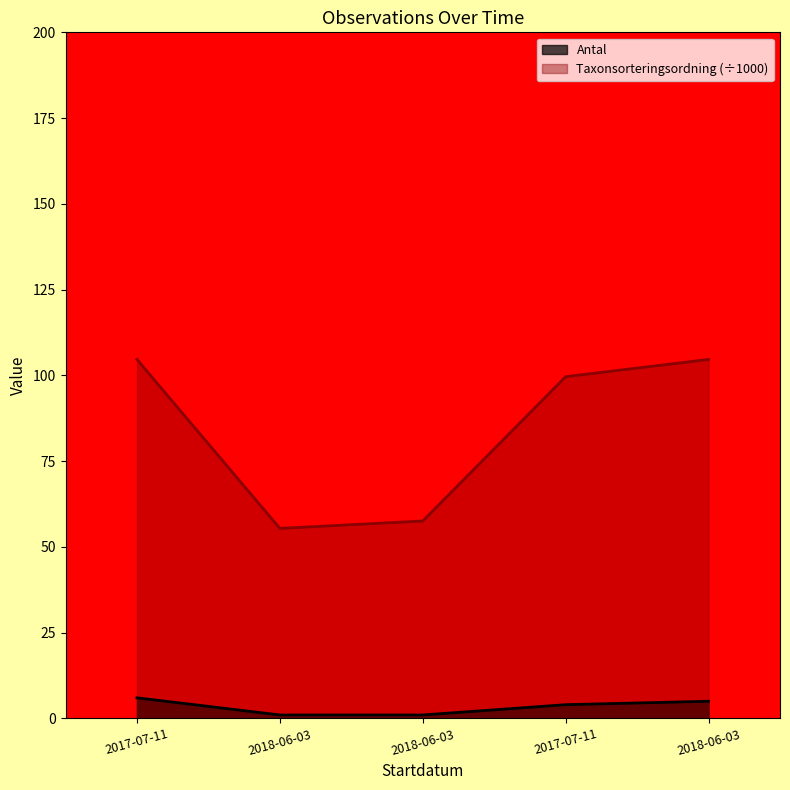

True or false: Antal and Taxonsorteringsordning intersect in this chart.

False